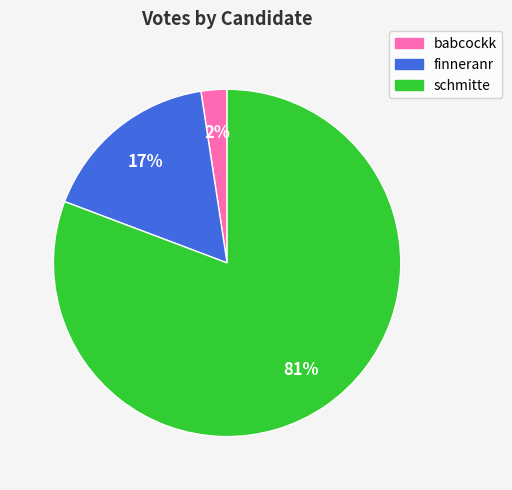

Which category has the biggest portion of the pie?

schmitte